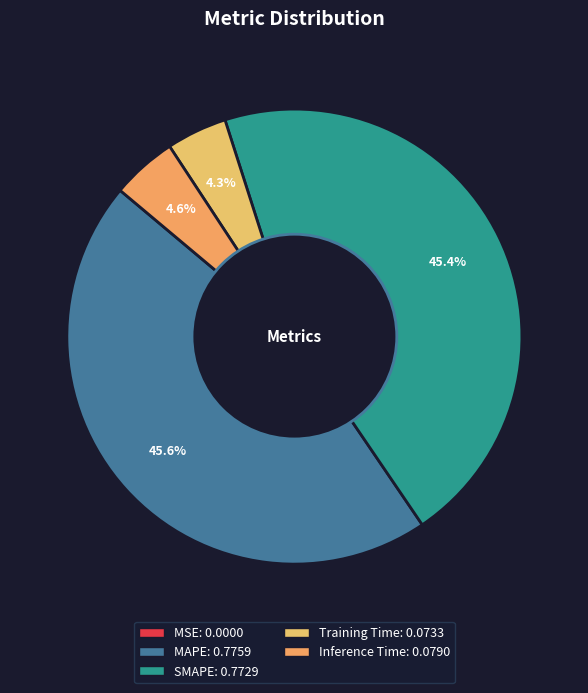

The MAPE slice represents 52% of the pie. True or false?

False